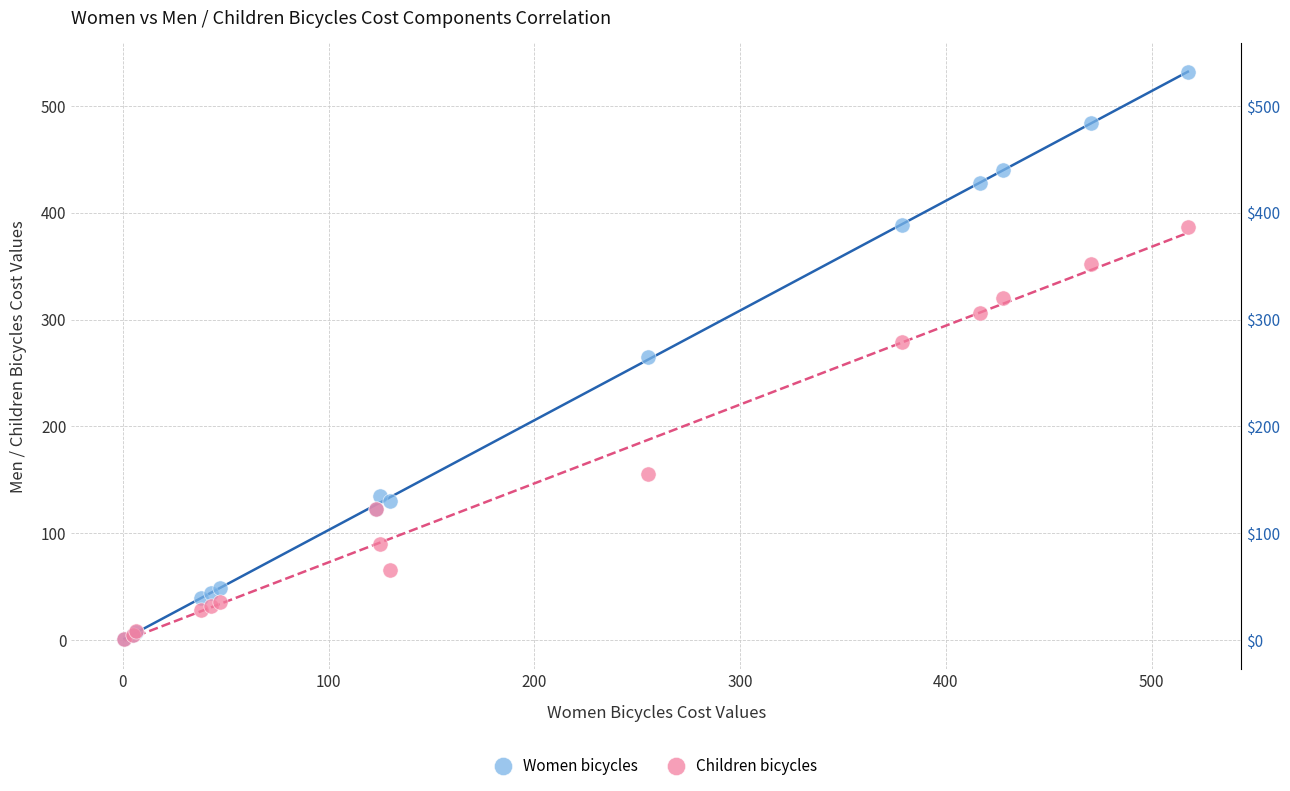

Which series has the widest spread of Y values?

Women bicycles